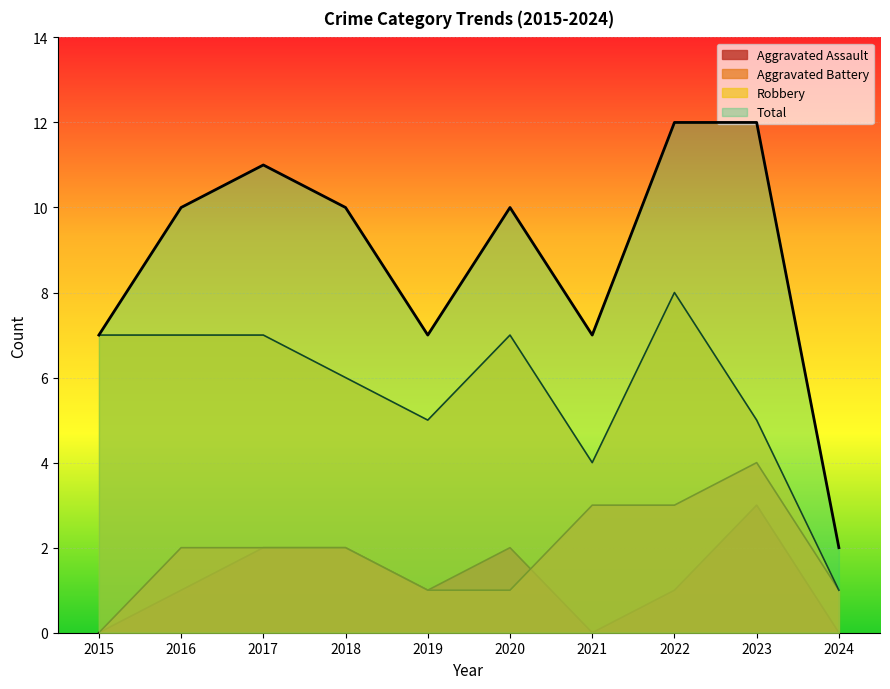

Where does the Aggravated Assault series first go above 1?

2017